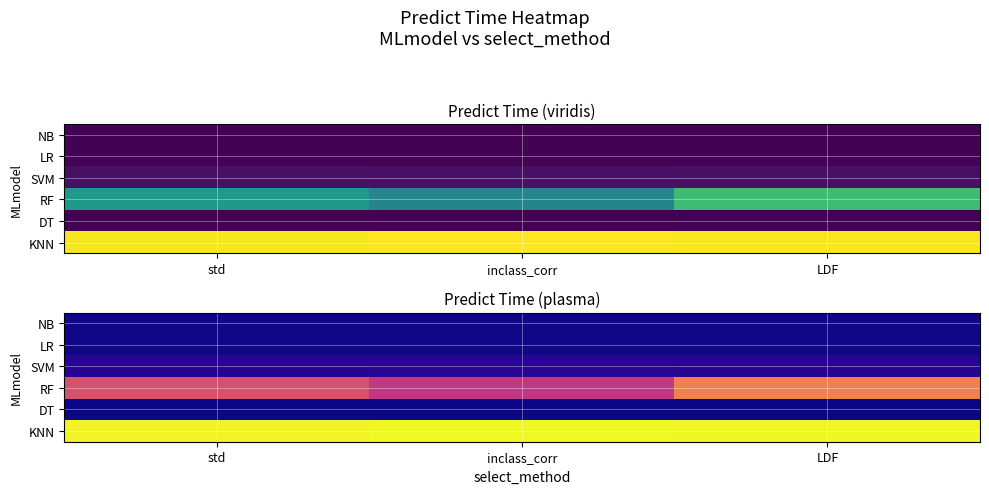

How many categories are shown in the chart?

3